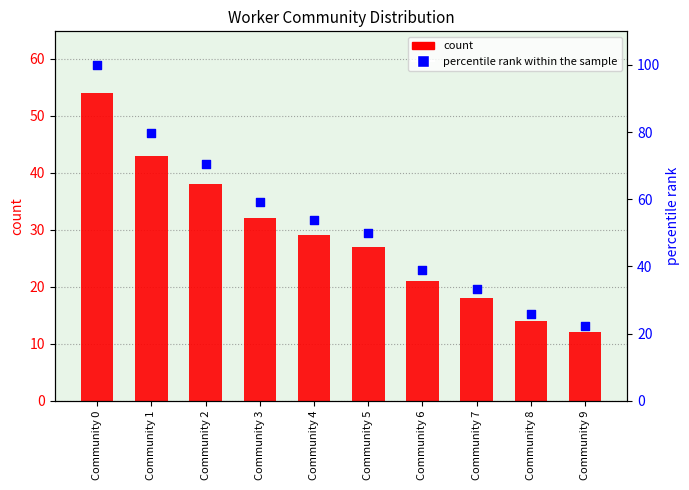

Which series has the widest spread of Y values?

percentile rank within the sample